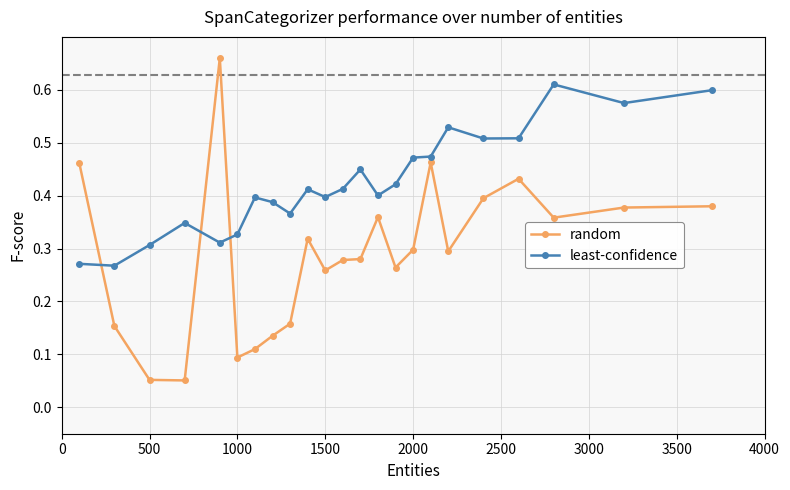

True or false: random and least-confidence intersect in this chart.

True